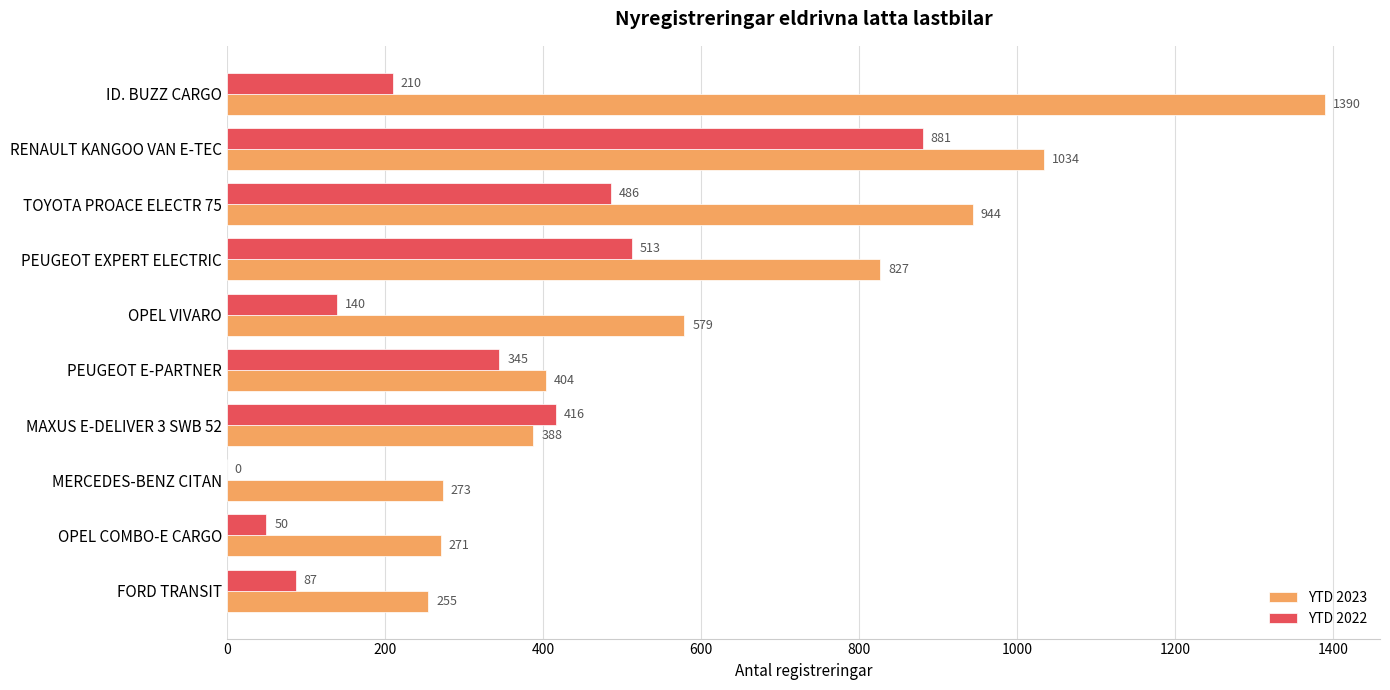

Which series changed the most between PEUGEOT EXPERT ELECTRIC and MERCEDES-BENZ CITAN?

YTD 2023